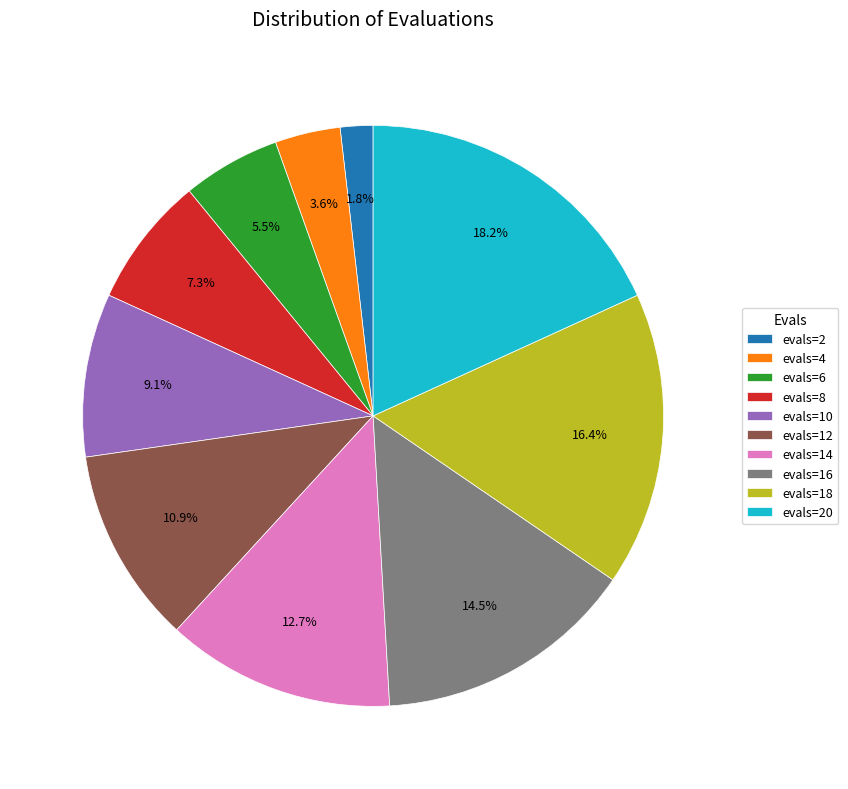

Approximately how many times larger is the value at evals=12 compared to evals=8?

1.5